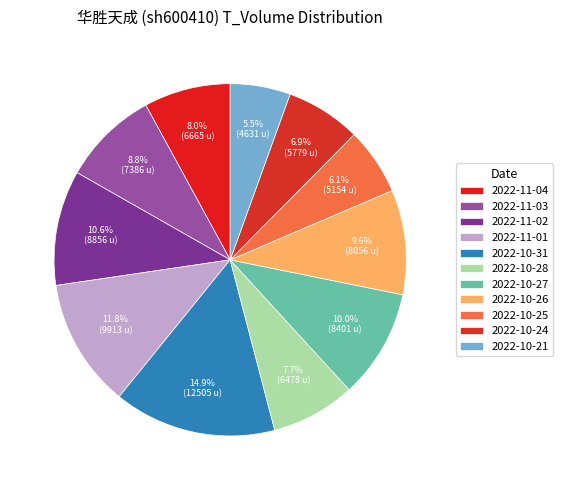

To the nearest percent, what is the difference between the largest and smallest slice percentages?

9%